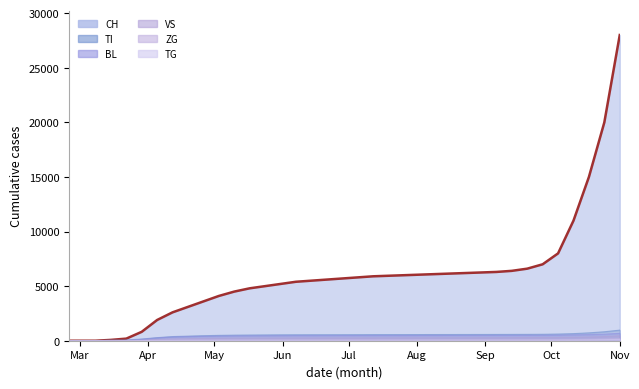

What is the sum of all ZG values?

3055